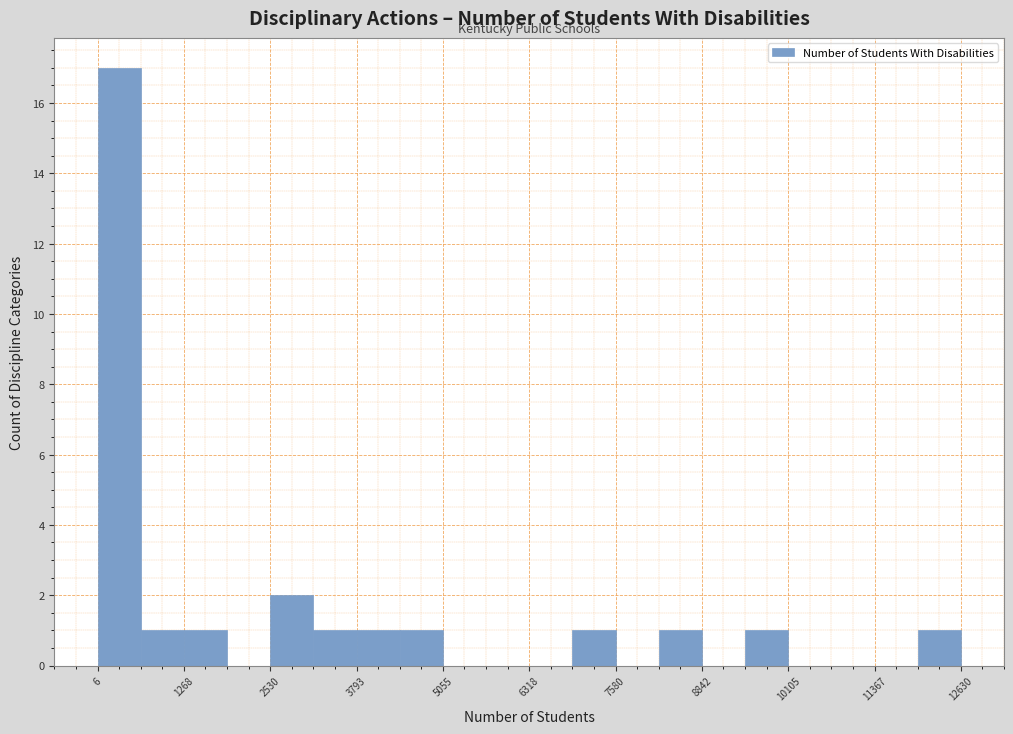

Around what value on the x-axis is the tallest bar? Give the approximate position of its centre, as read against the axis.

400